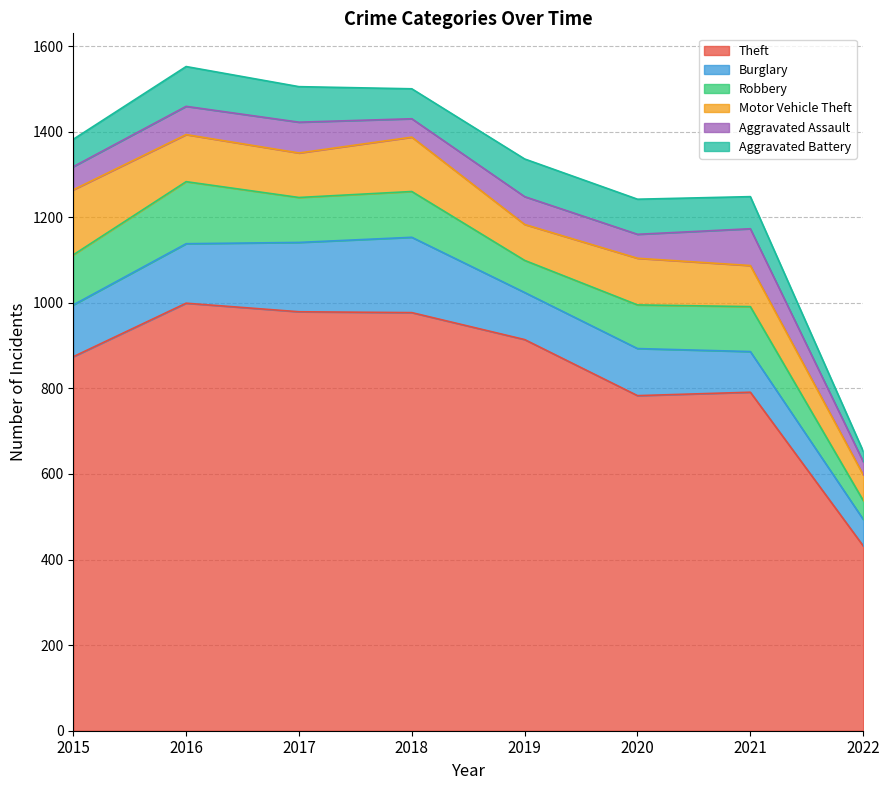

How many categories are shown in the chart?

8